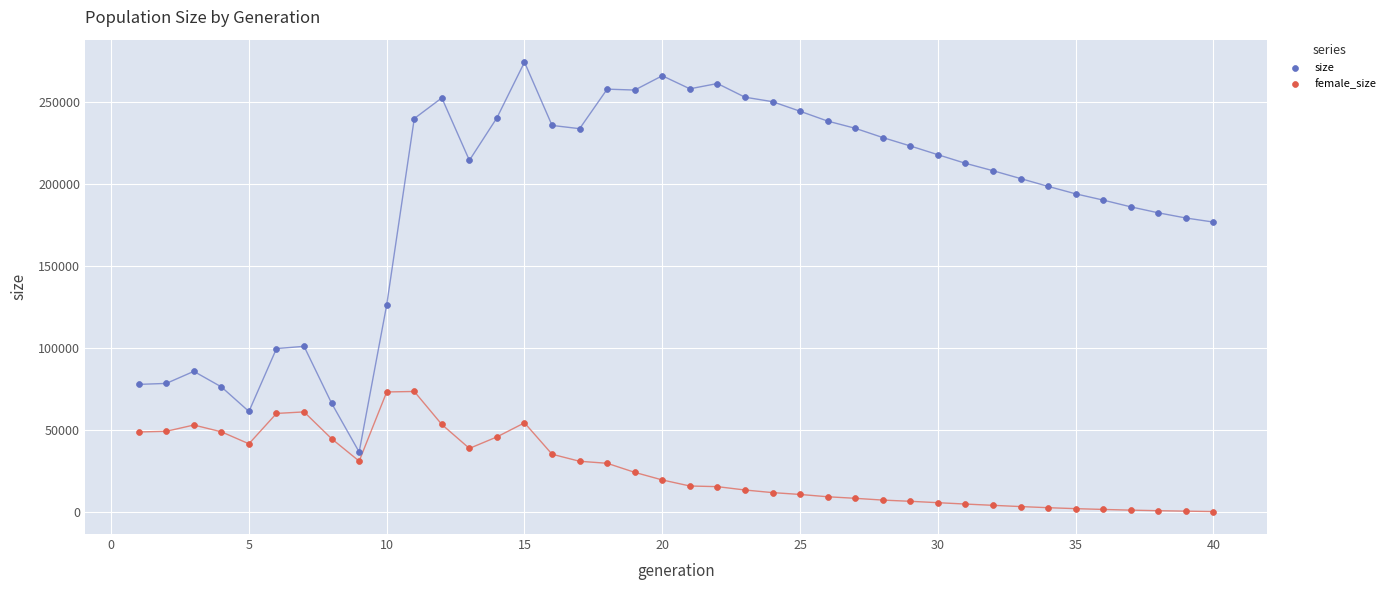

Which series reaches the maximum Y coordinate?

size